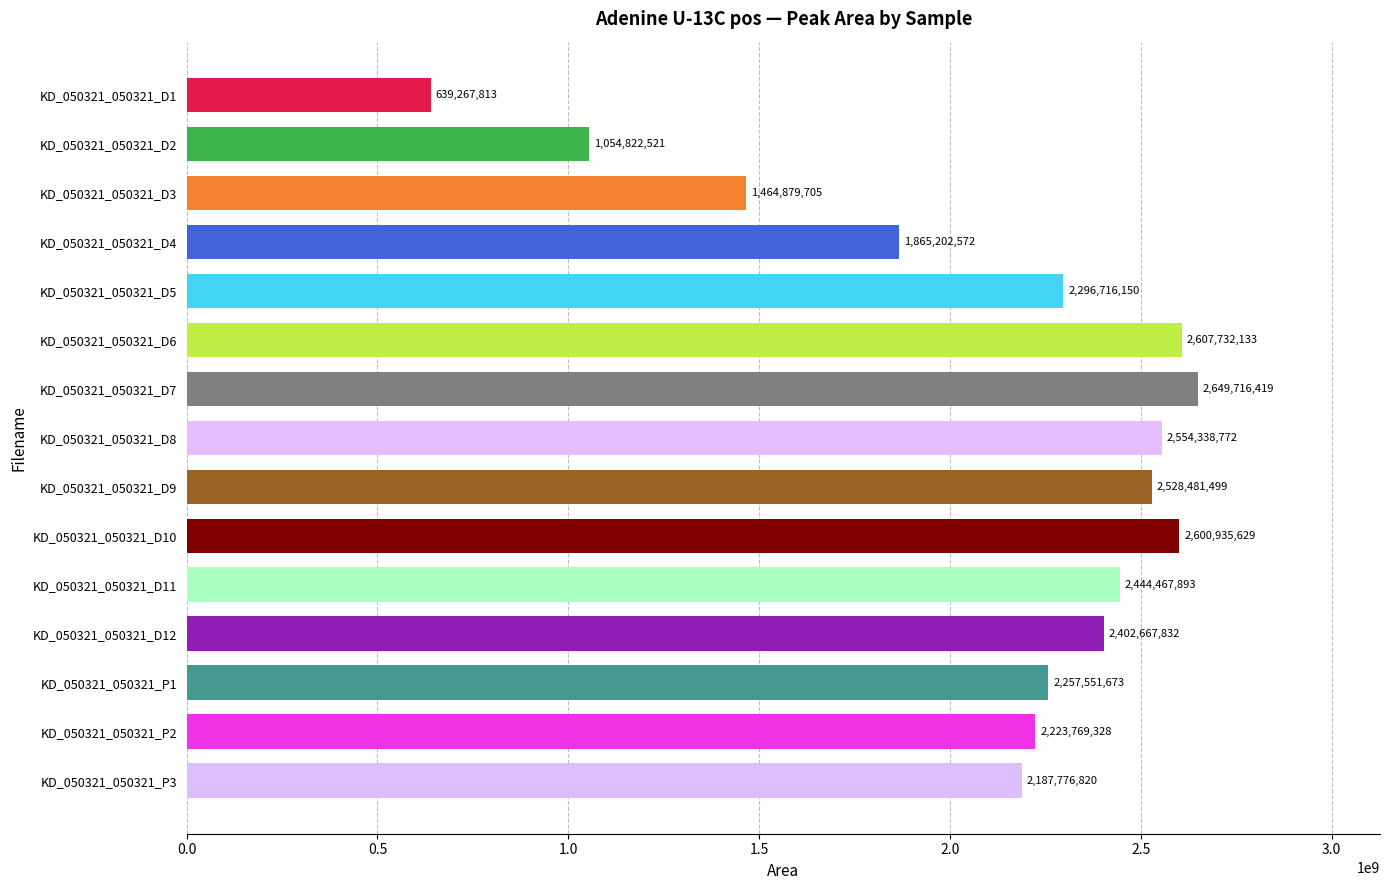

True or false: the data shows 3885943963 at KD_050321_050321_P3.

False